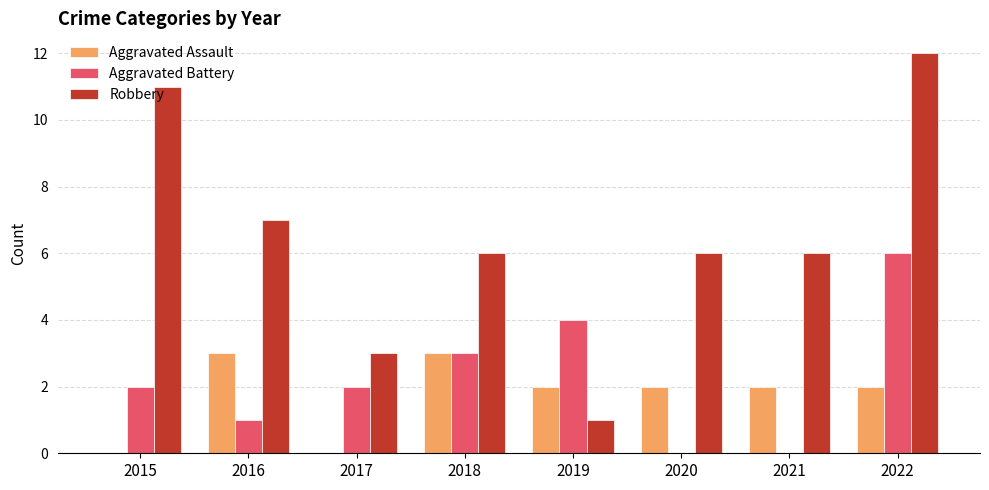

Reading left to right, extract all data points from this chart.

Aggravated Assault: 0	3	0	3	2	2	2	2
Aggravated Battery: 2	1	2	3	4	0	0	6
Robbery: 11	7	3	6	1	6	6	12